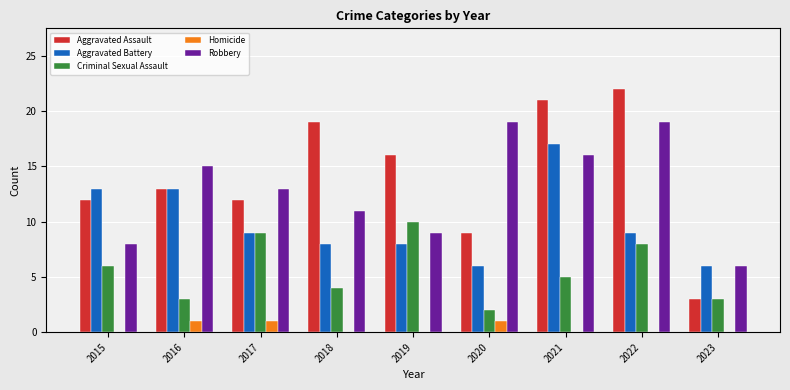

Which series has the largest total across all categories?

Aggravated Assault